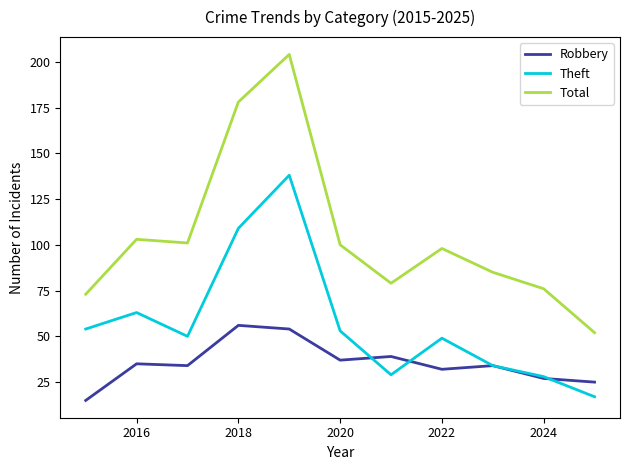

Which series has the widest spread of values?

Total